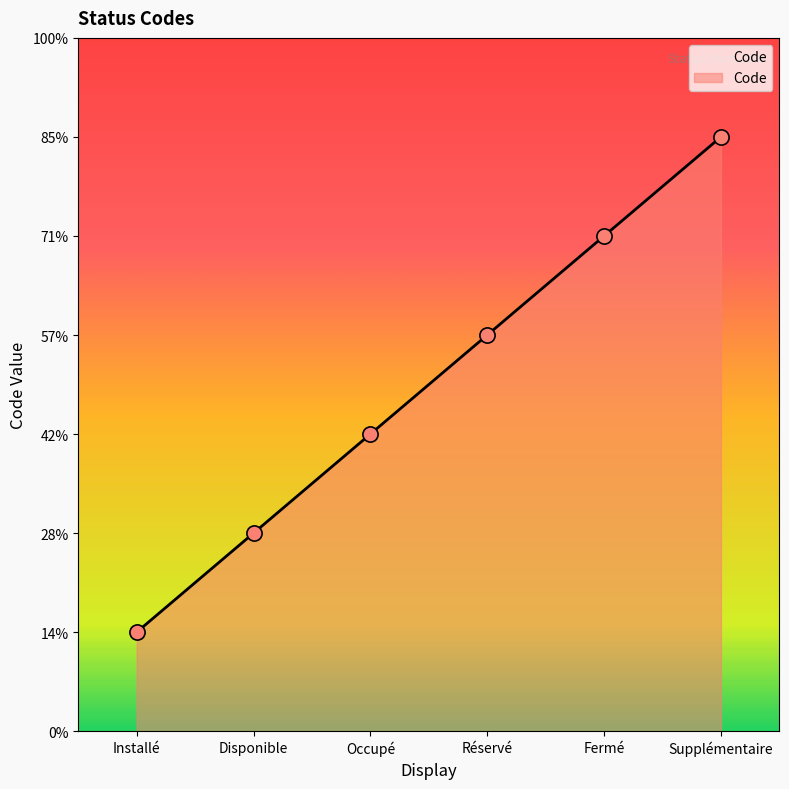

What is the change in value from Disponible to Occupé?

+1